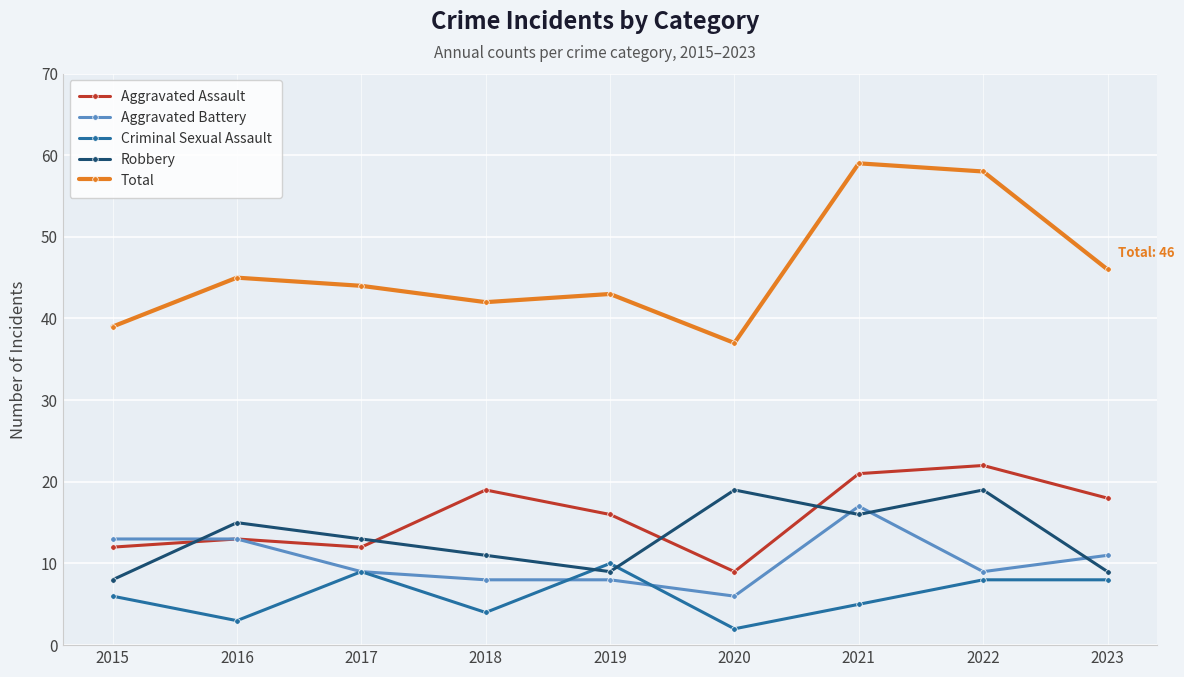

True or false: Total and Criminal Sexual Assault cross at least once.

False